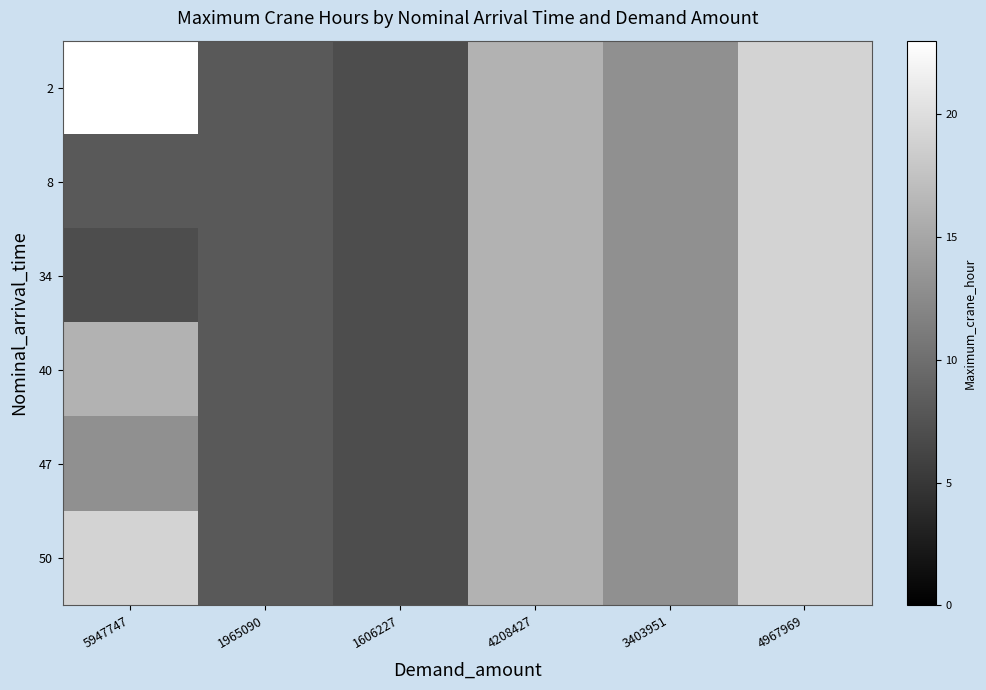

List the series in order of their peak value, highest first.

2, 8, 34, 40, 47, 50